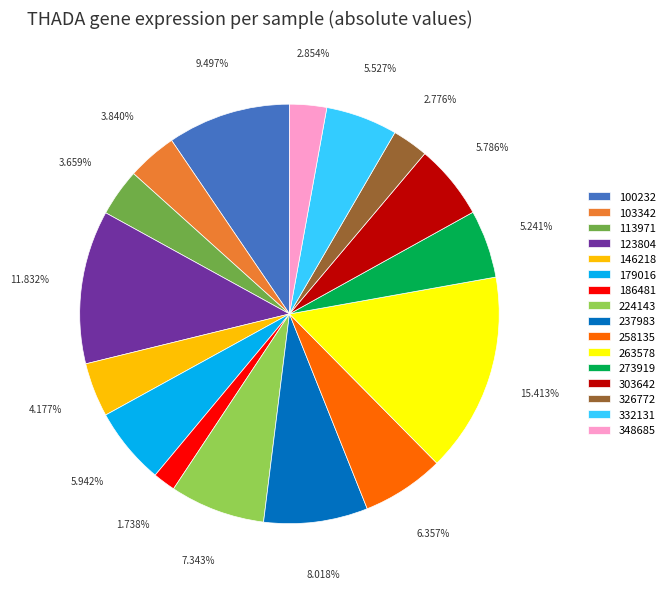

Does 103342 represent more than half of the total?

No